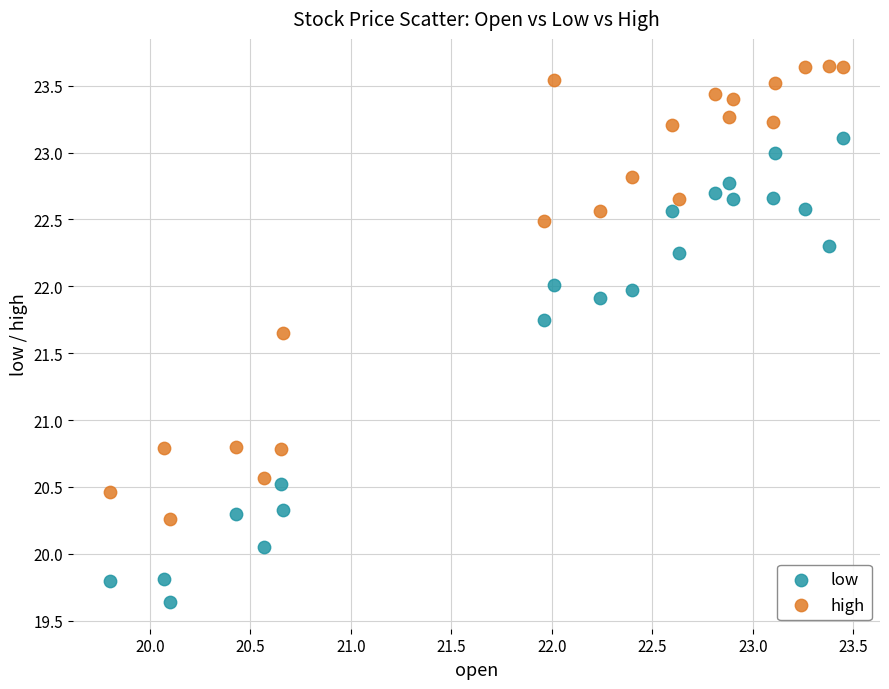

Which series reaches the minimum Y coordinate?

low